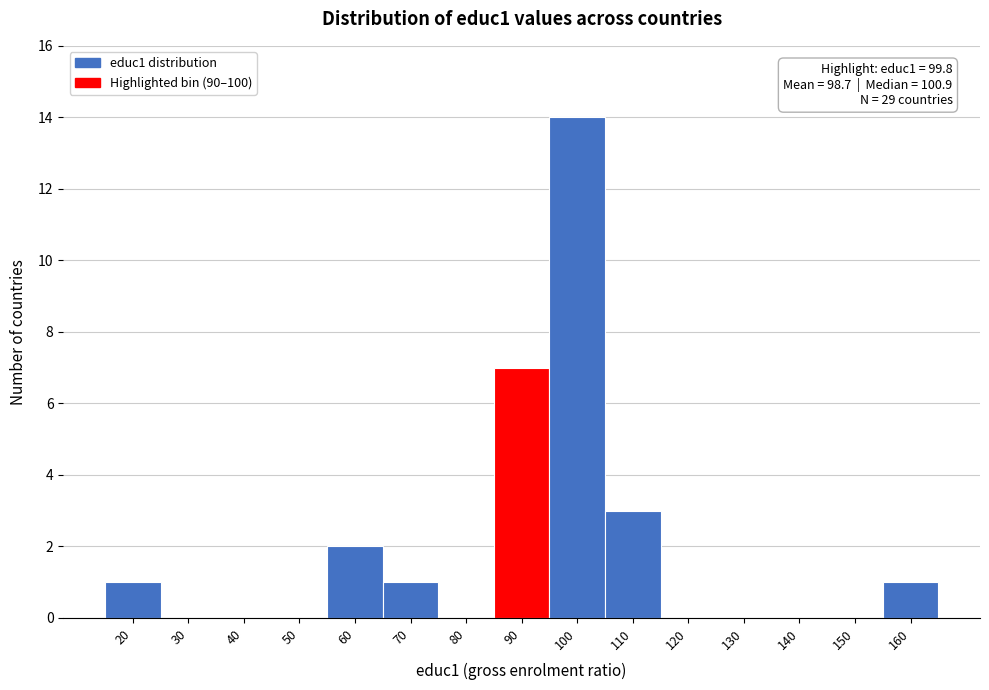

Reading left to right, what are all the values shown in this chart?

20=1	30=0	40=0	50=0	60=2	70=1	80=0	90=7	100=14	110=3	120=0	130=0	140=0	150=0	160=1